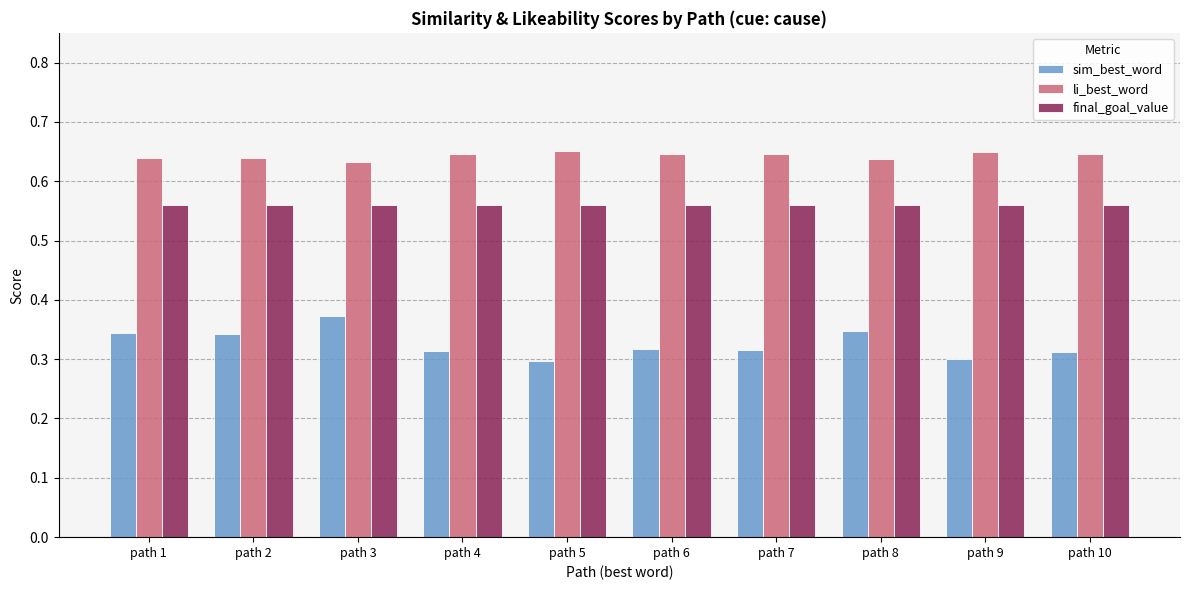

What is the sum of the final_goal_value values at path 9 and path 1?

1.1